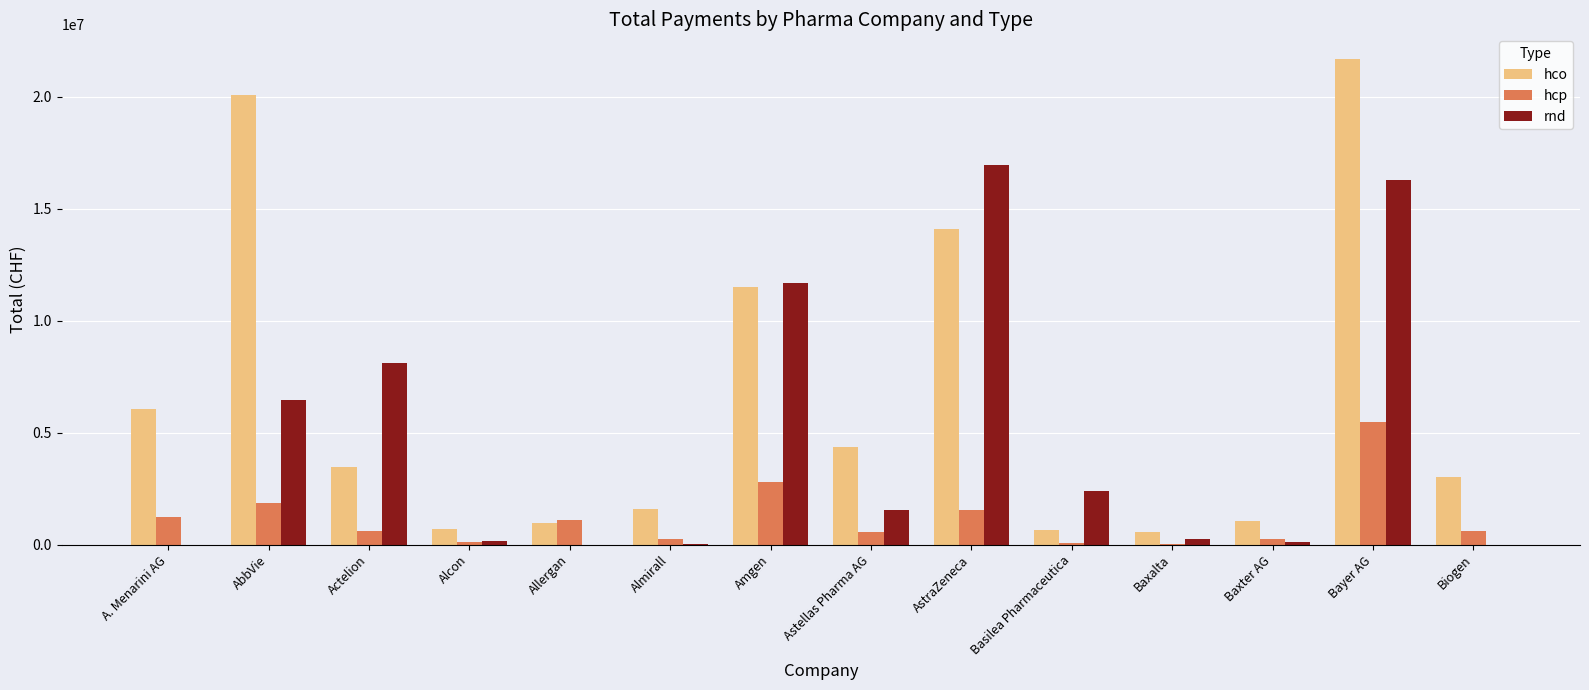

At which label does hco first exceed 3444669?

A. Menarini AG